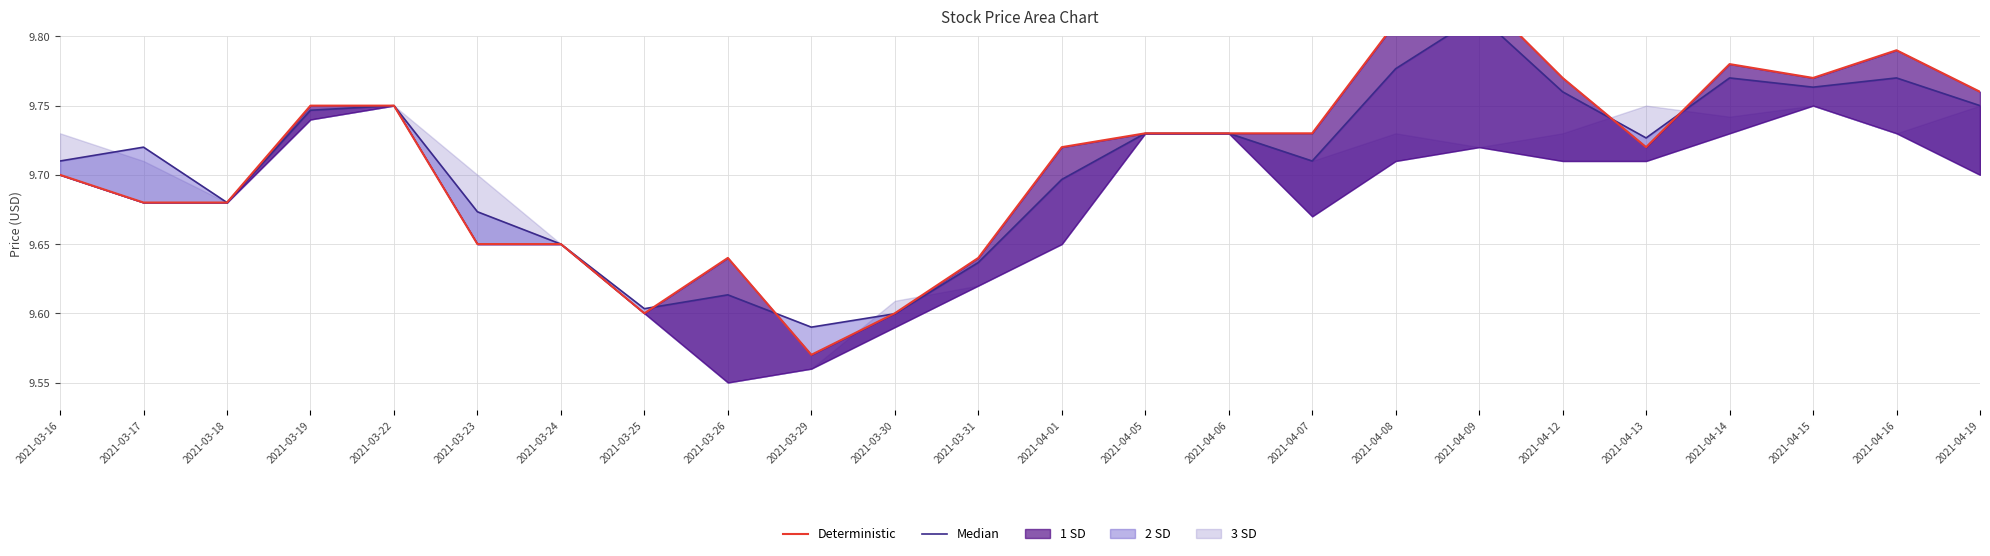

Rank the categories by Deterministic value from highest to lowest.

2021-04-09, 2021-04-08, 2021-04-16, 2021-04-14, 2021-04-12, 2021-04-15, 2021-04-19, 2021-03-19, 2021-03-22, 2021-04-05, 2021-04-06, 2021-04-07, 2021-04-01, 2021-04-13, 2021-03-16, 2021-03-17, 2021-03-18, 2021-03-23, 2021-03-24, 2021-03-26, 2021-03-31, 2021-03-25, 2021-03-30, 2021-03-29